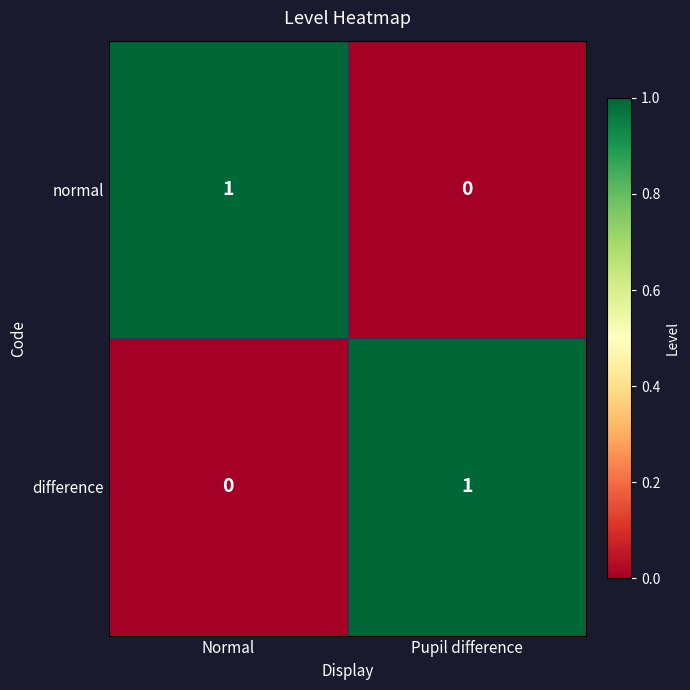

At which label is normal closest to 0?

Pupil difference